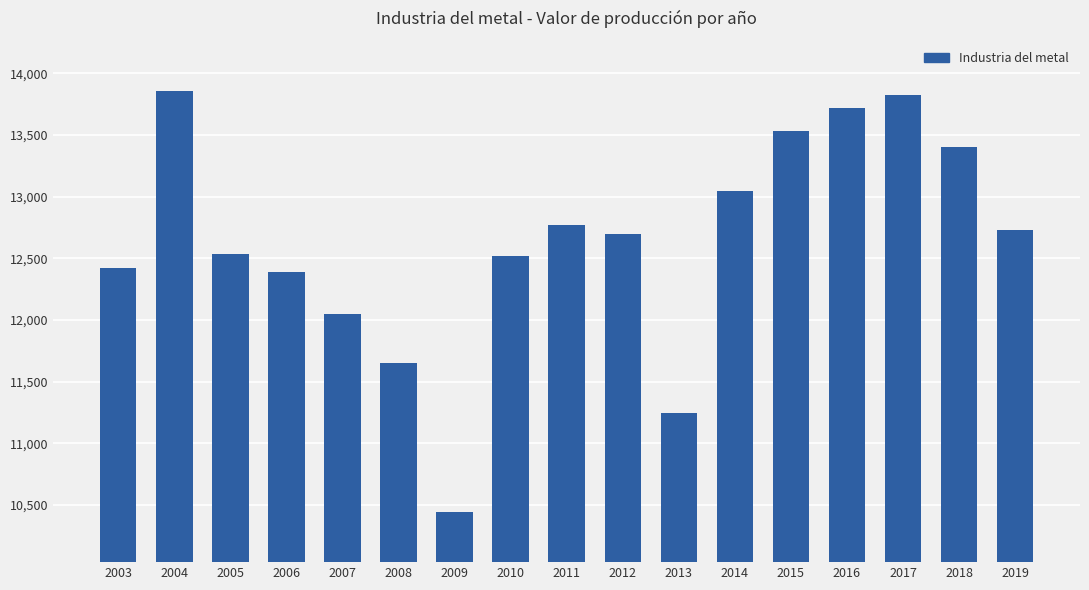

What is the average value?

12637.1